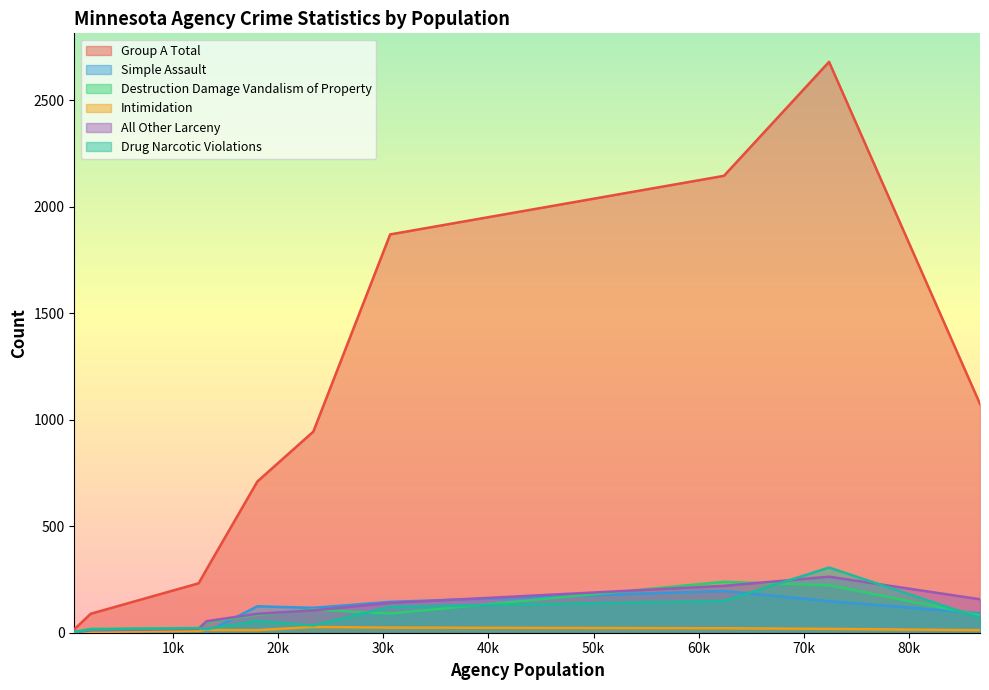

Which series ends up on top after the final intersection of Simple Assault and All Other Larceny?

All Other Larceny